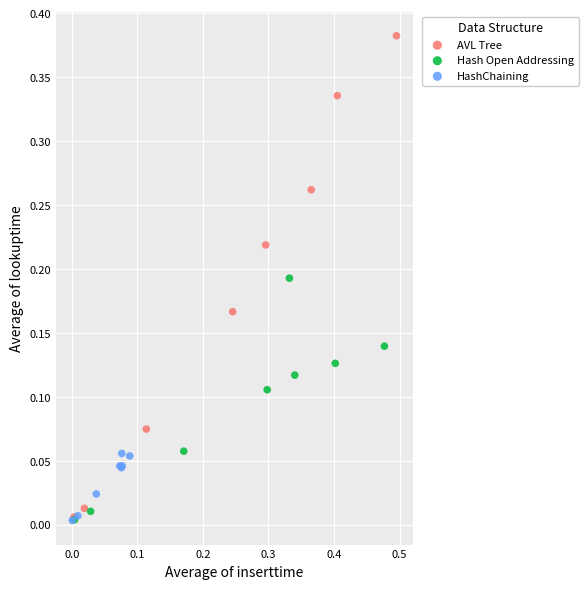

Which series contains the highest Y value?

AVL Tree